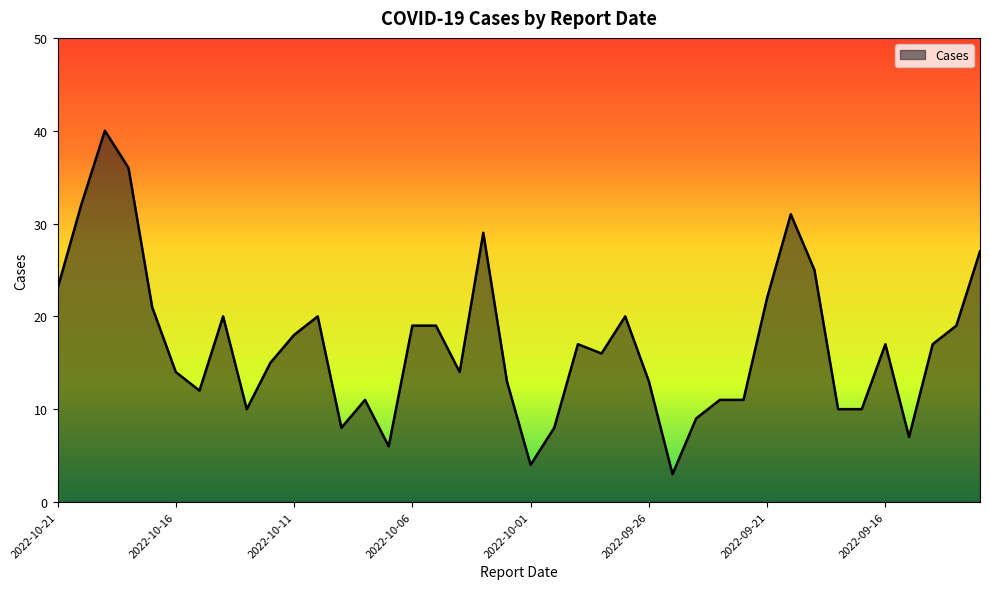

What is the greatest value displayed?

40